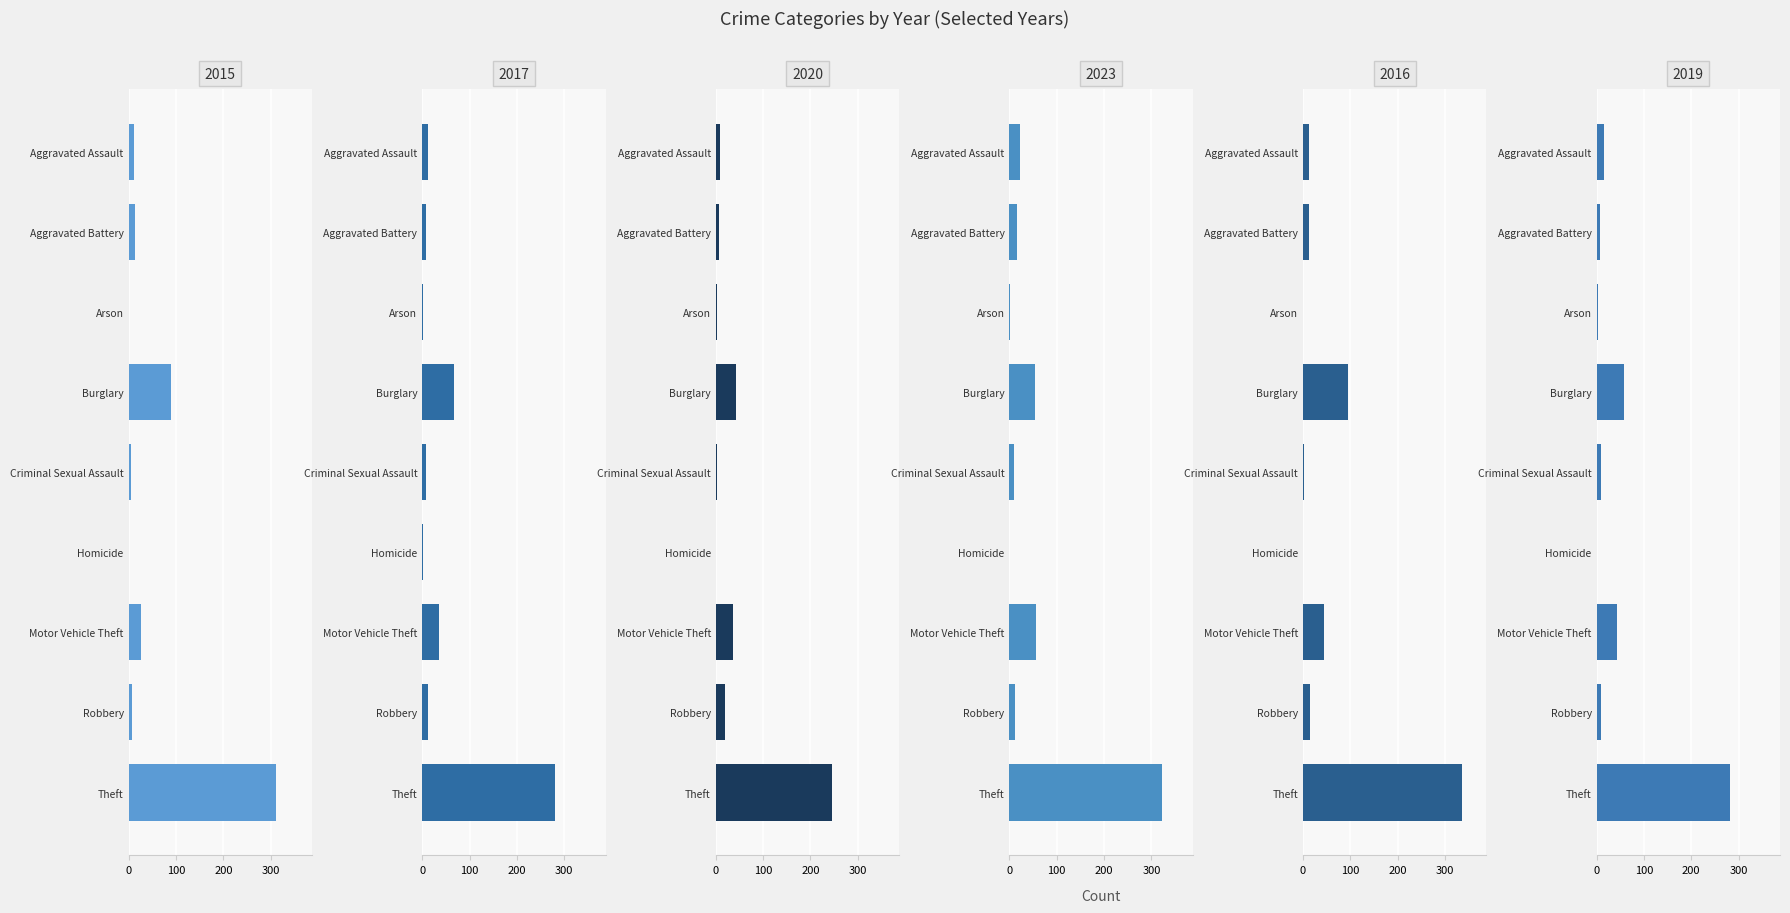

Which series changed the most between Aggravated Battery and Homicide?

2023